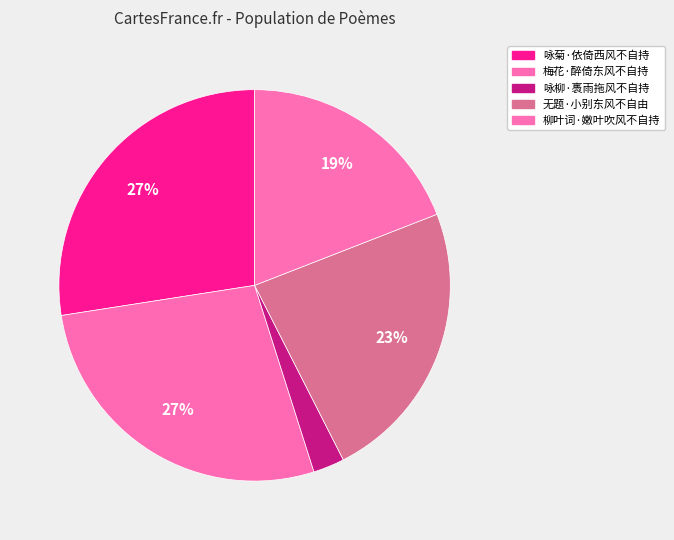

The 柳叶词·嫩叶吹风不自持 slice represents 32% of the pie. True or false?

False